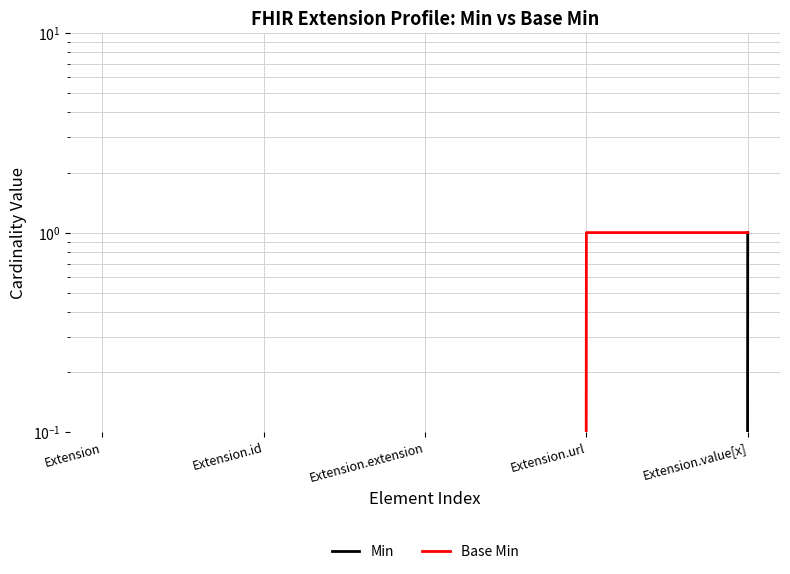

Which series changed the most between Extension.id and Extension.value[x]?

Min